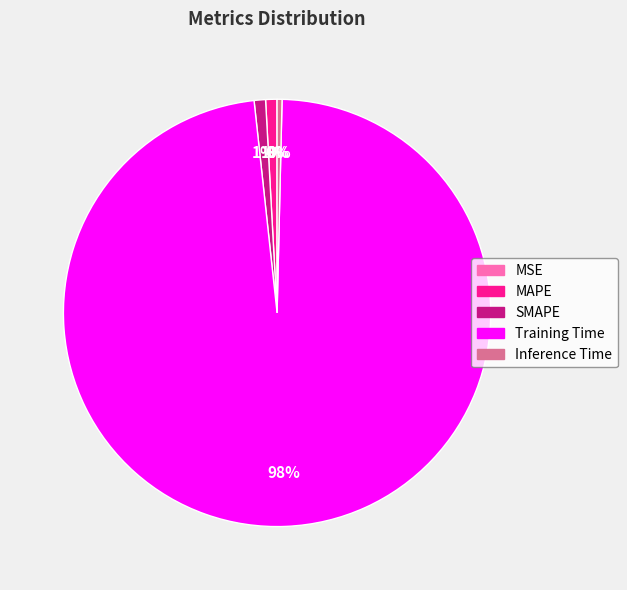

Which category has the biggest portion of the pie?

Training Time